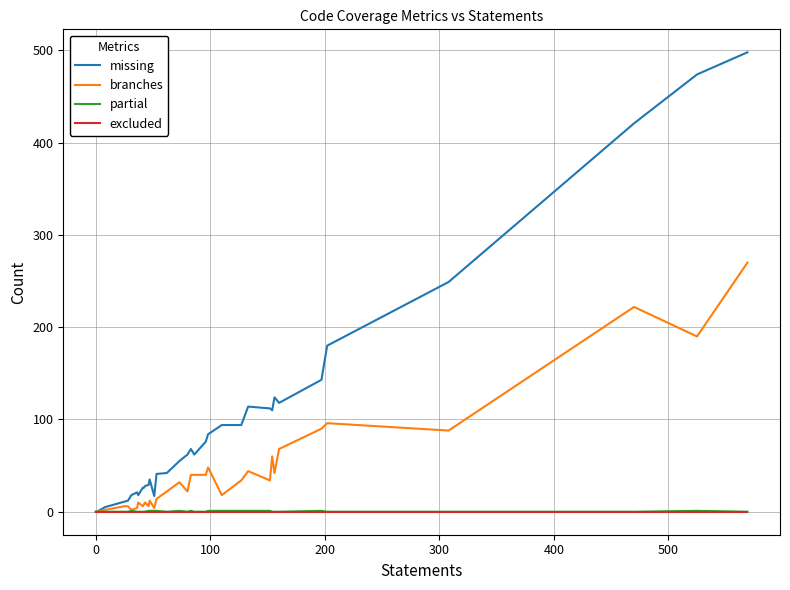

Which series has the largest total across all categories?

missing